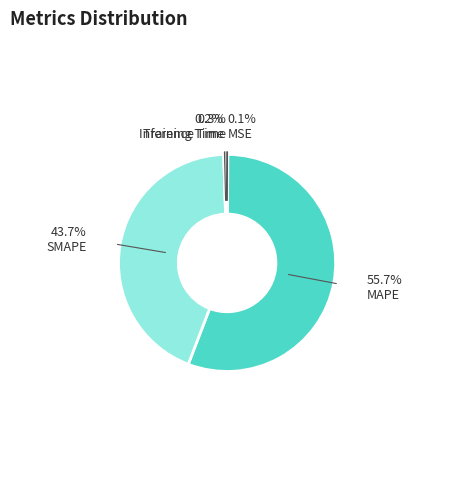

Is there any slice that represents more than half of the pie?

Yes